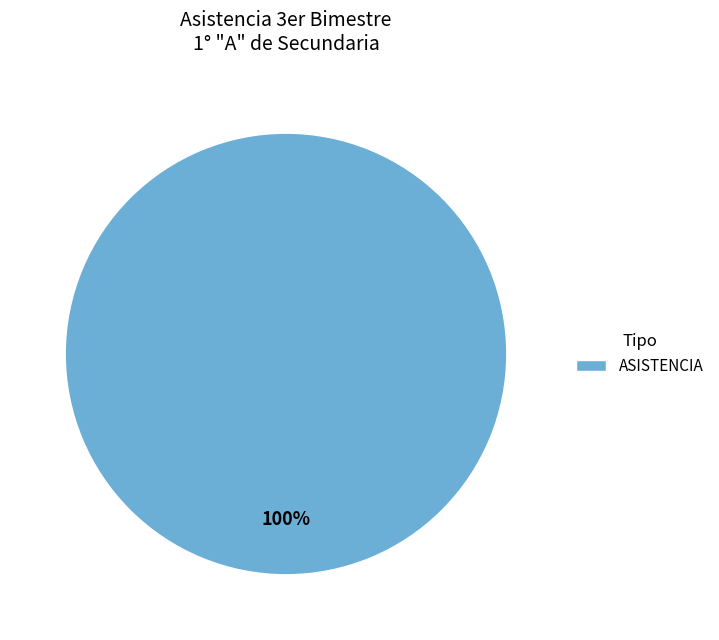

True or false: ASISTENCIA accounts for 100% of the total.

True